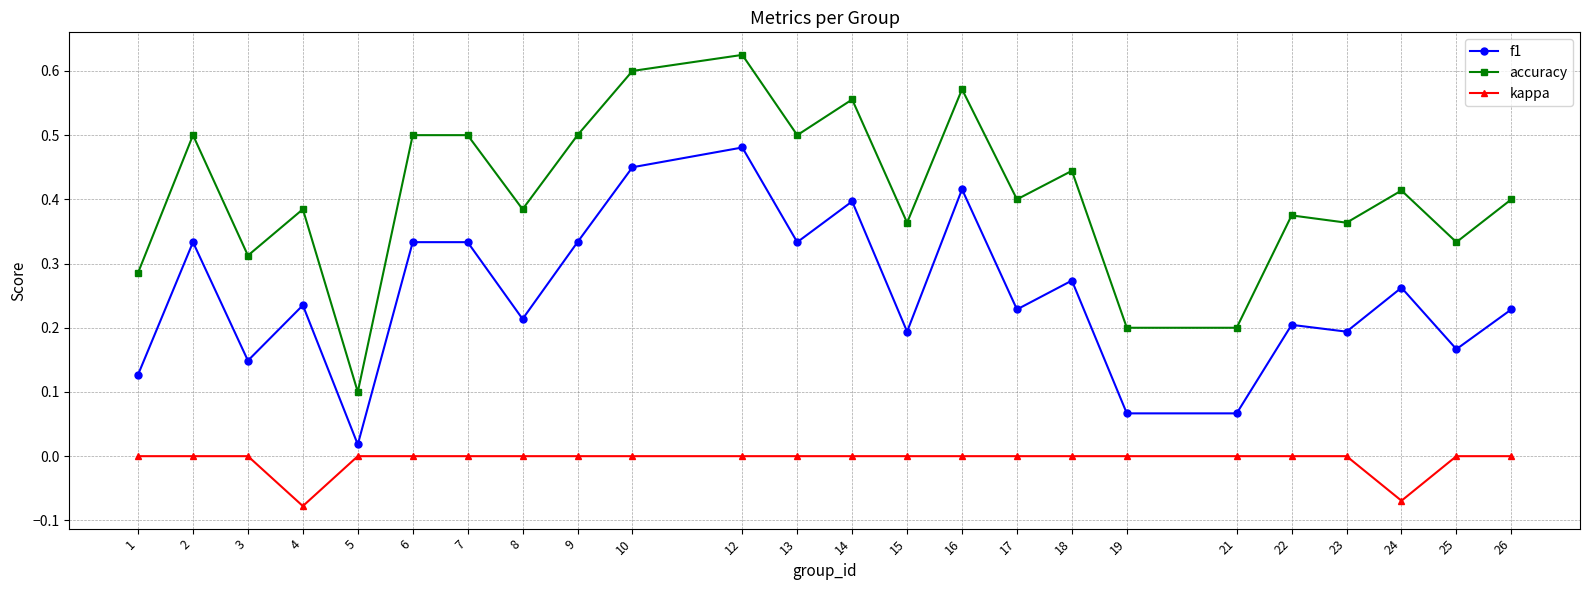

At which label does accuracy reach its minimum?

5